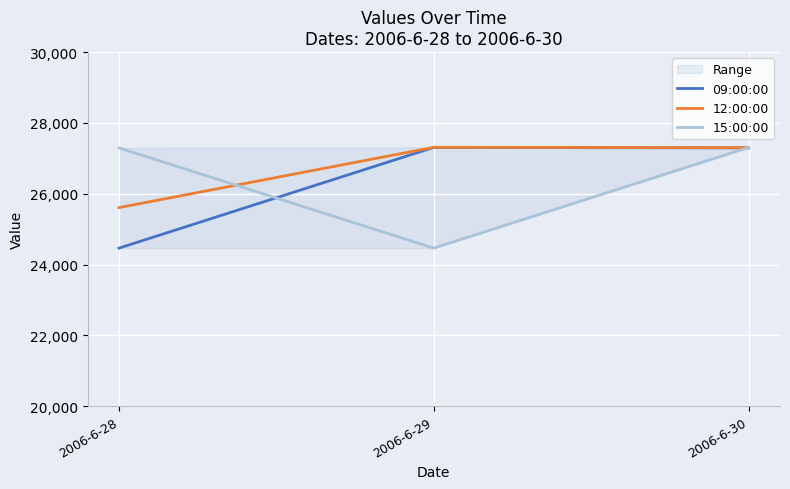

What is the value of the 09:00:00 point at the 2nd from the left?

27309